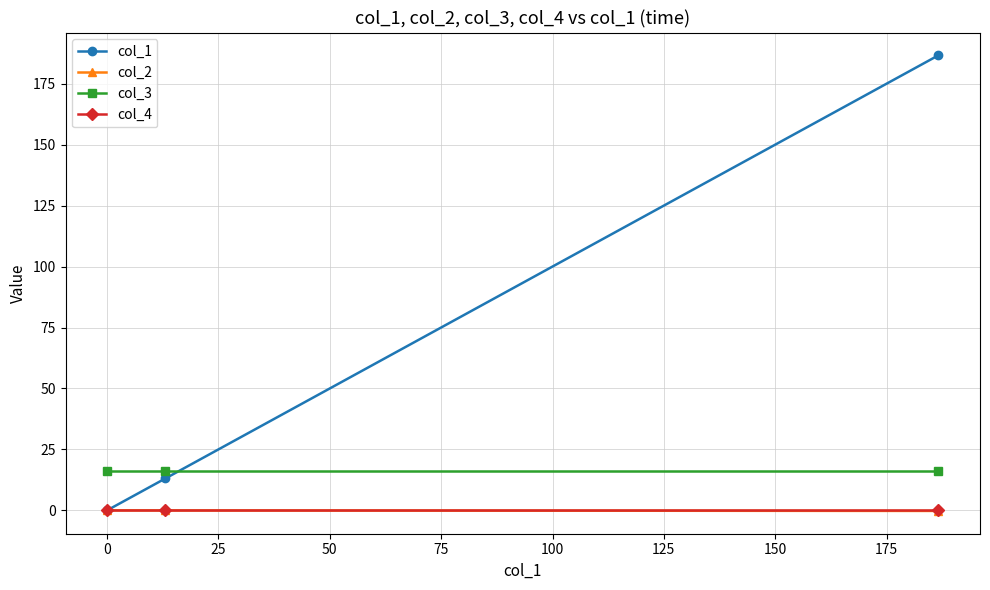

What are all the series names shown in the legend?

col_1, col_2, col_3, col_4